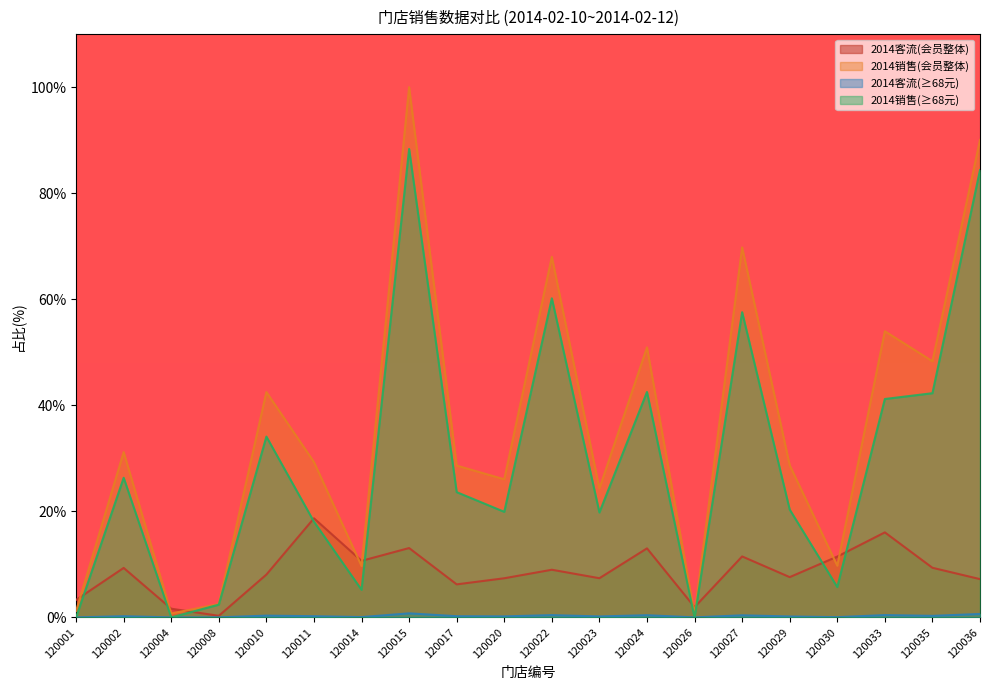

Where is 2014销售(≥68元) nearest to the value 44?

120024